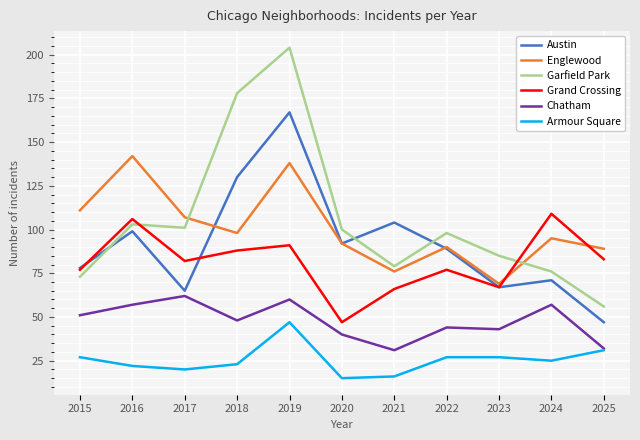

What is the highest value of the Austin series?

167